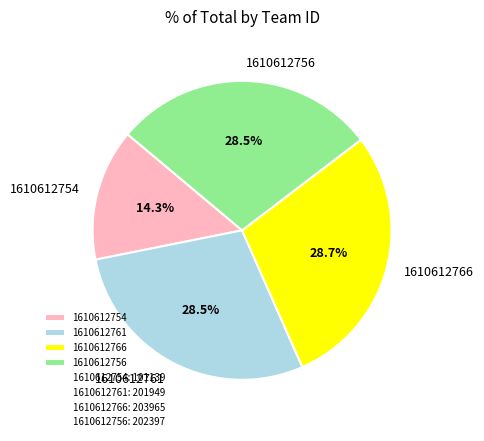

What percentage is the 1610612766 slice, to the nearest percent?

29%